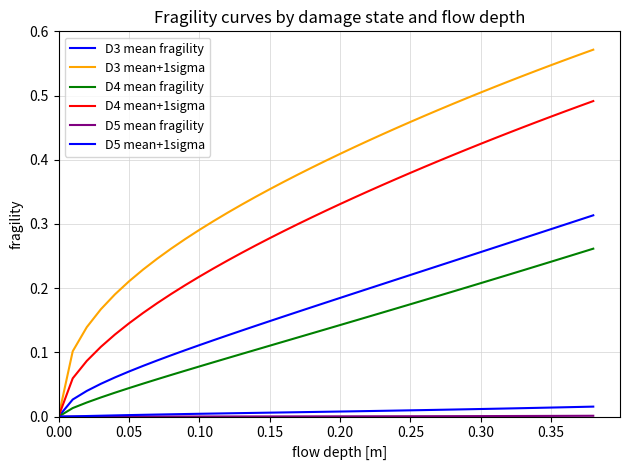

How many distinct data groups are displayed?

6